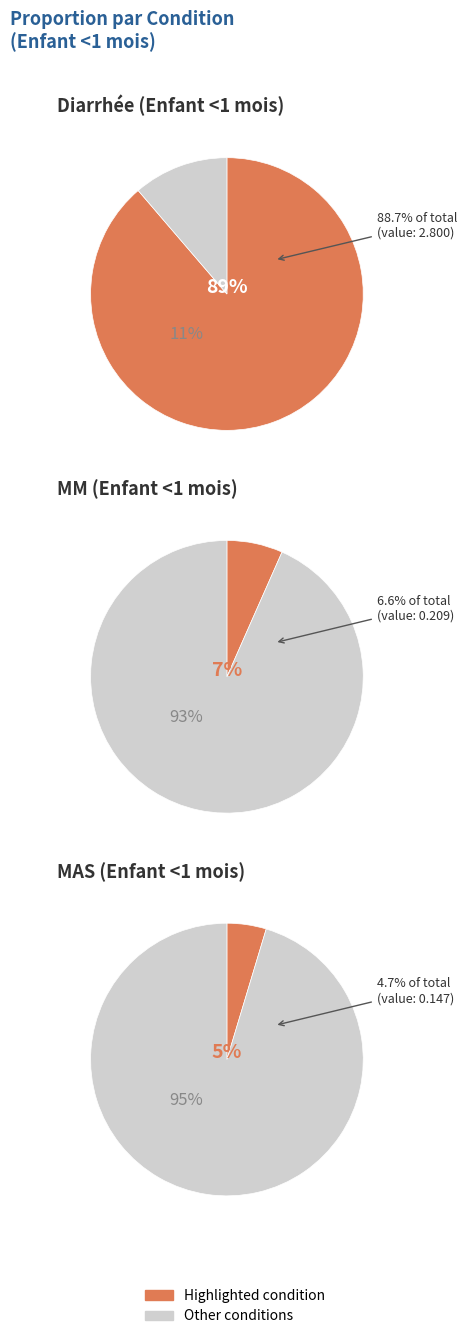

Is it true that MM is 1% of the pie?

False